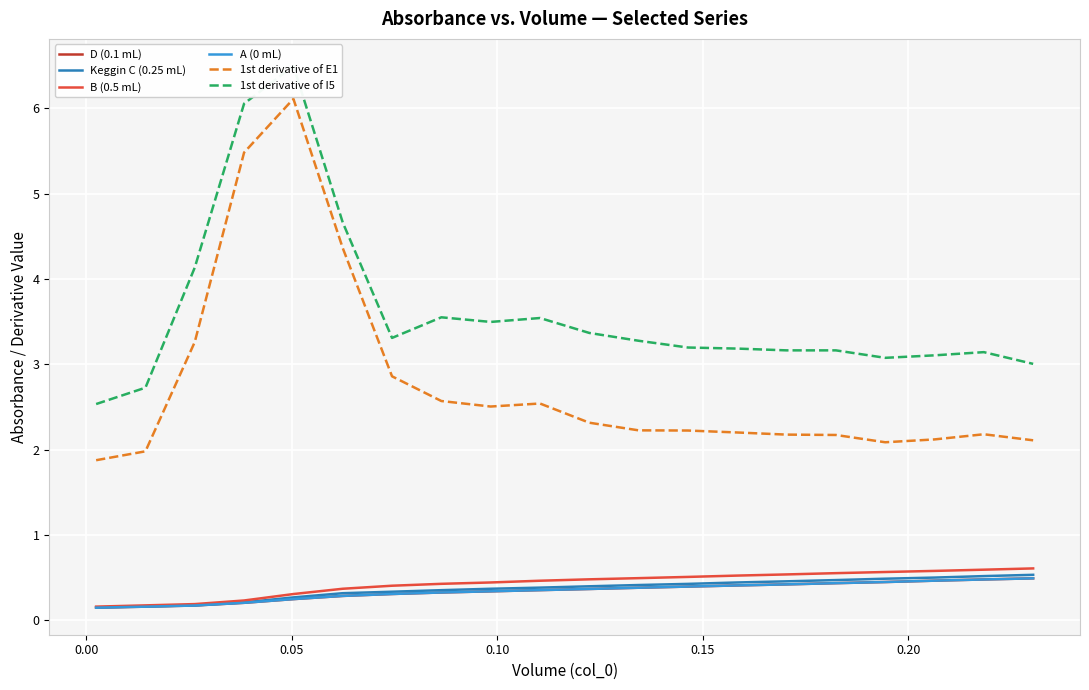

Count the D (0.1 mL) values in the range 0 to 1.

20